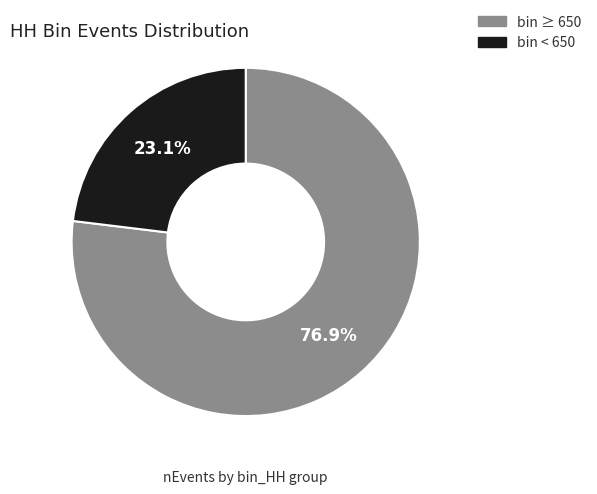

Which category accounts for the majority?

bin ≥ 650